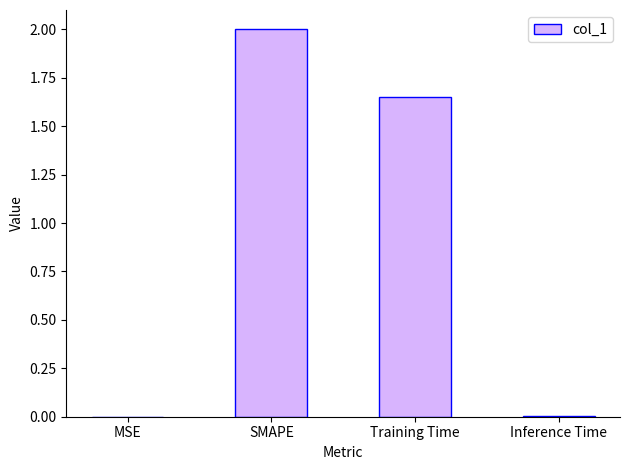

What is the sum of all values?

3.7